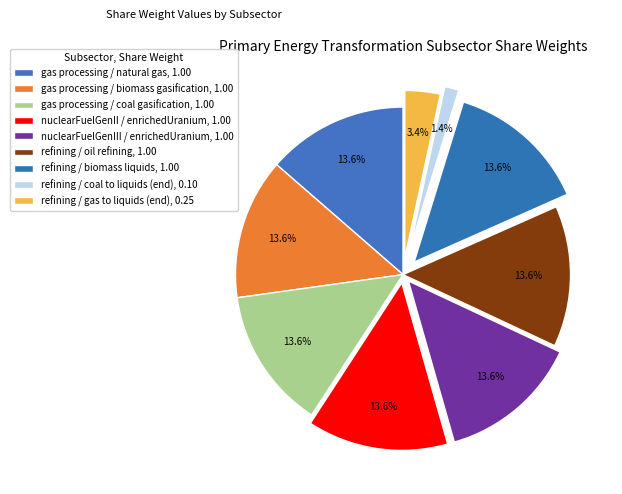

Rank the categories by value from lowest to highest.

refining / coal to liquids (end), refining / gas to liquids (end), gas processing / natural gas, gas processing / biomass gasification, gas processing / coal gasification, nuclearFuelGenII / enrichedUranium, nuclearFuelGenIII / enrichedUranium, refining / oil refining, refining / biomass liquids